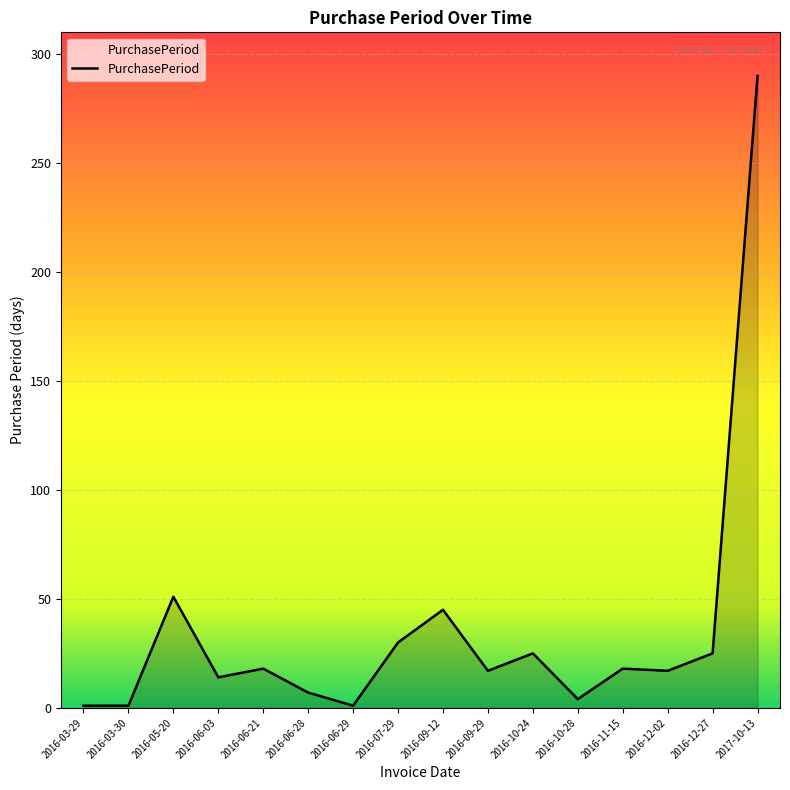

Which has a higher value, 2016-12-27 or 2016-09-12?

2016-09-12